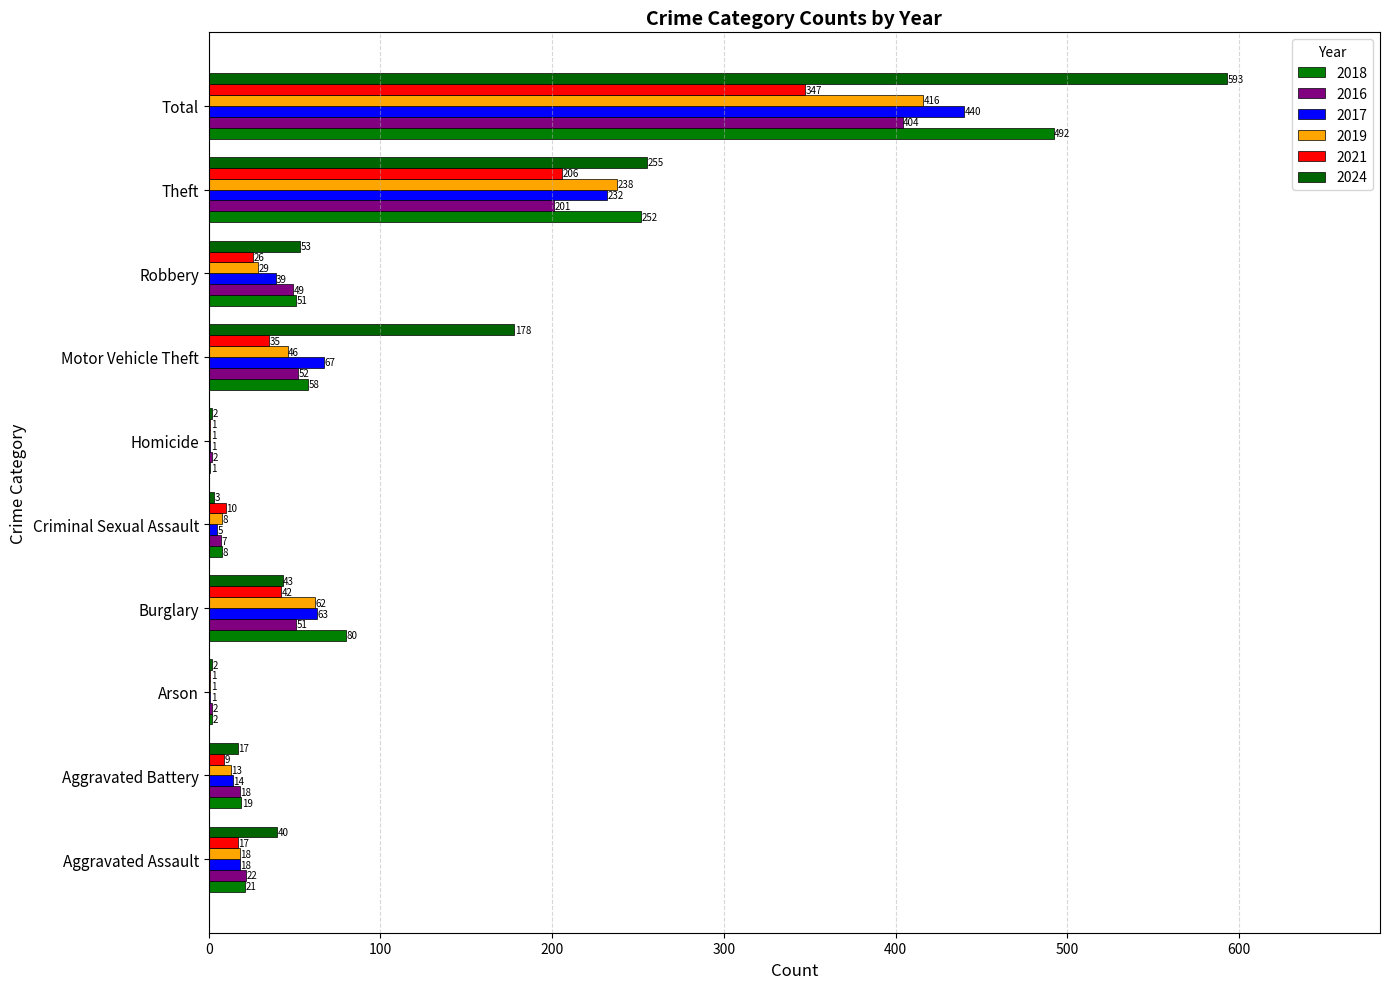

Count the number of data series in this chart.

6